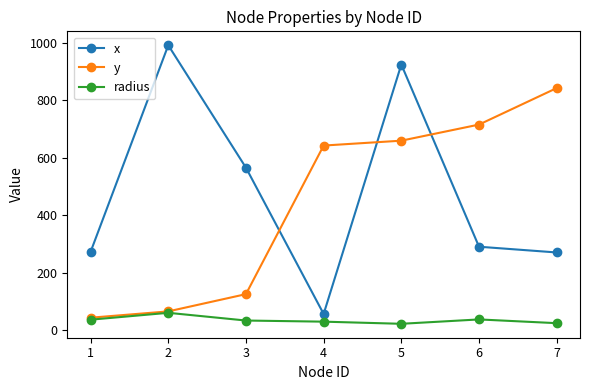

What is the sum of the radius values at 3 and 1?

71.3